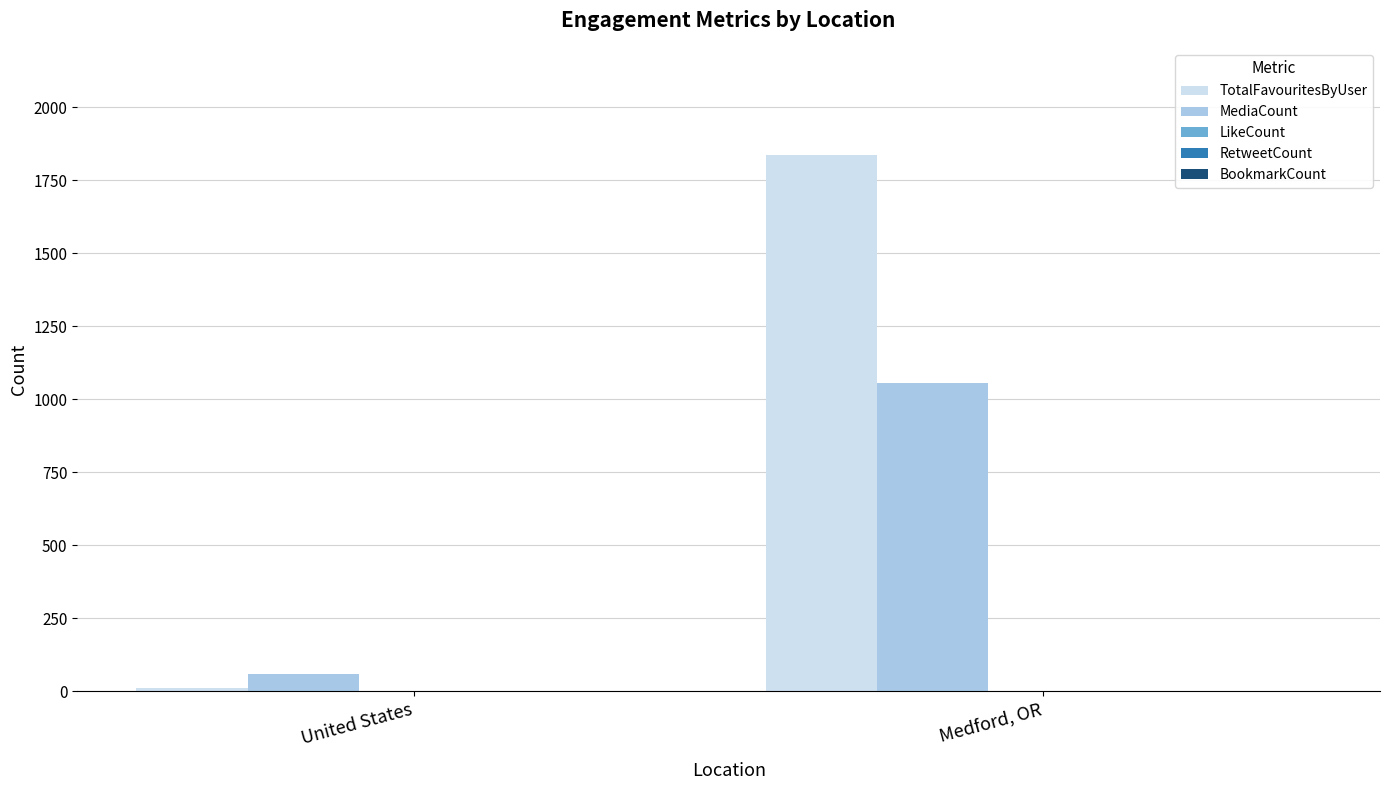

Which series changed the most between United States and Medford, OR?

TotalFavouritesByUser